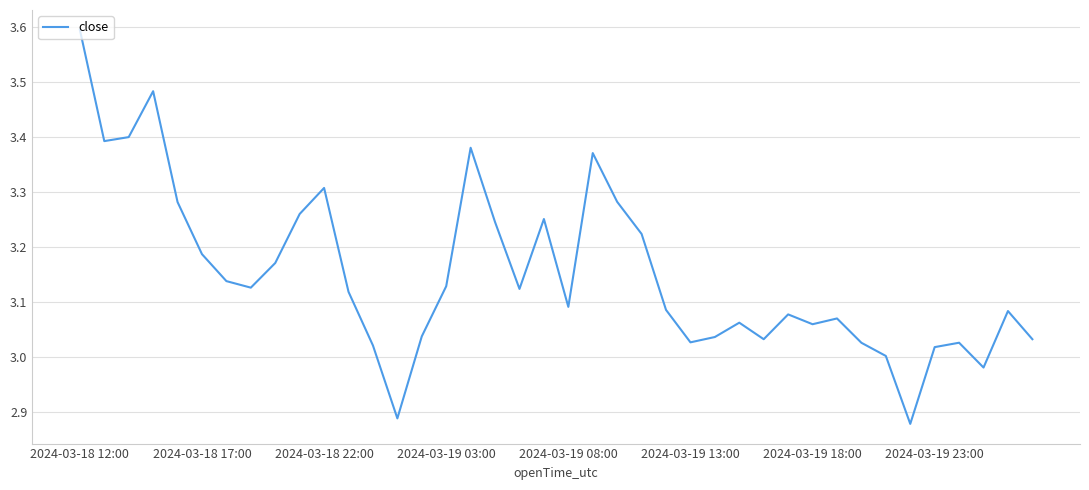

What is the maximum value shown in the chart?

3.6